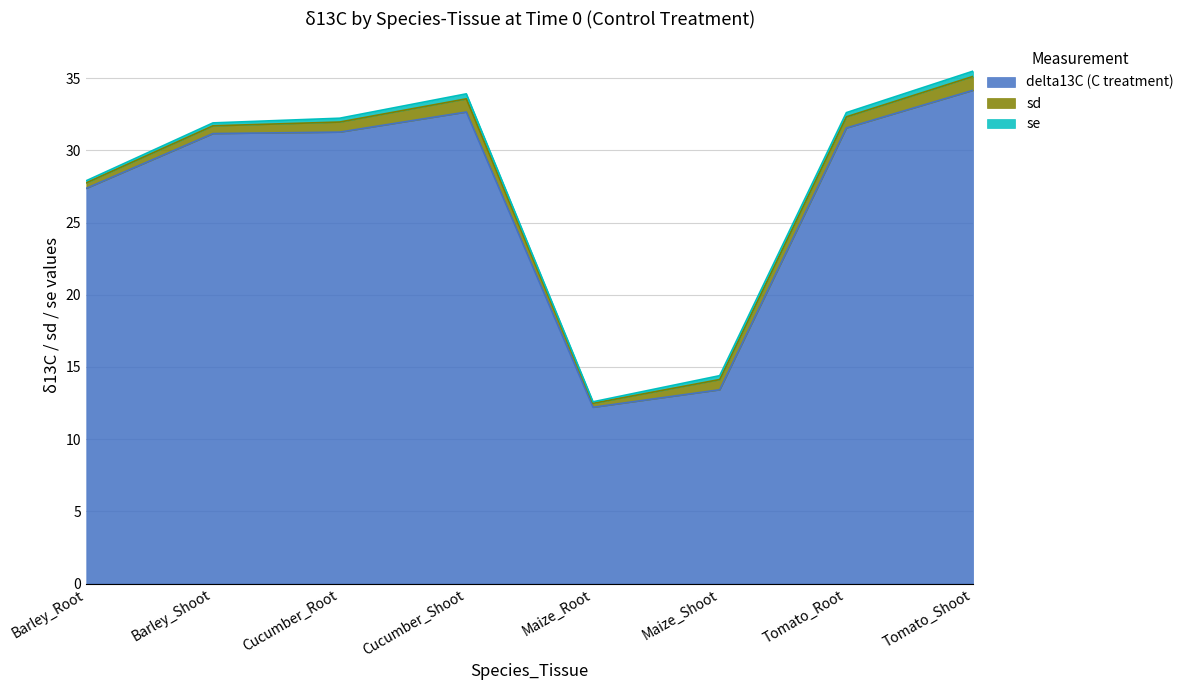

Is it true that se equals 0.4 at Tomato_Shoot?

True